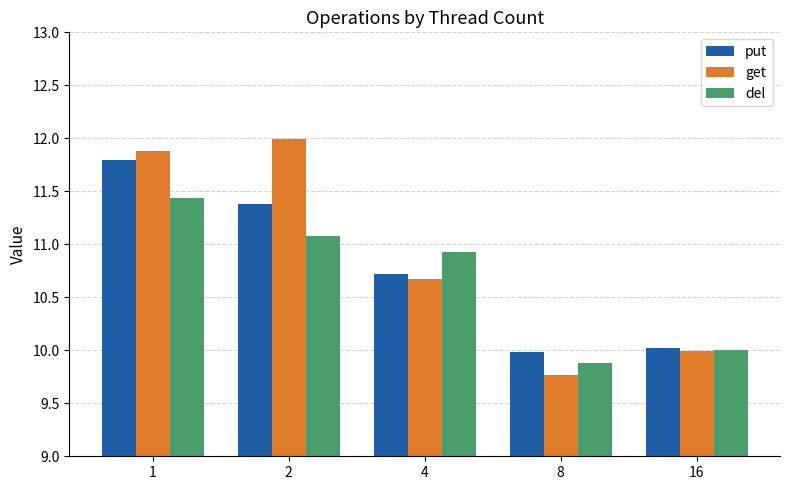

Is it true that del equals 16.8 at 4?

False